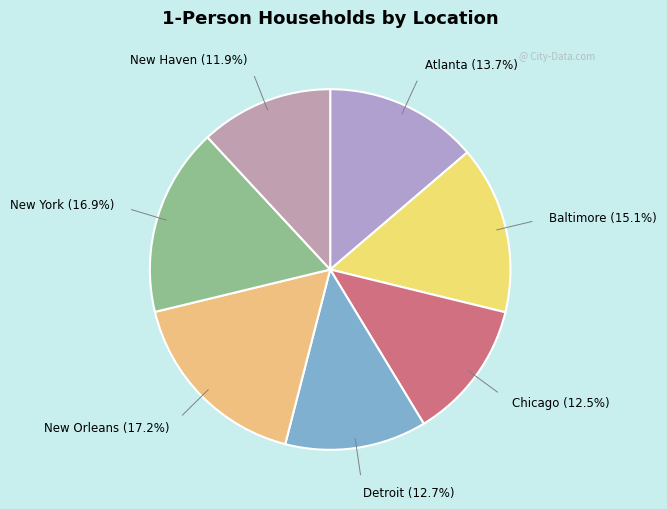

How many slices are in this pie chart?

7